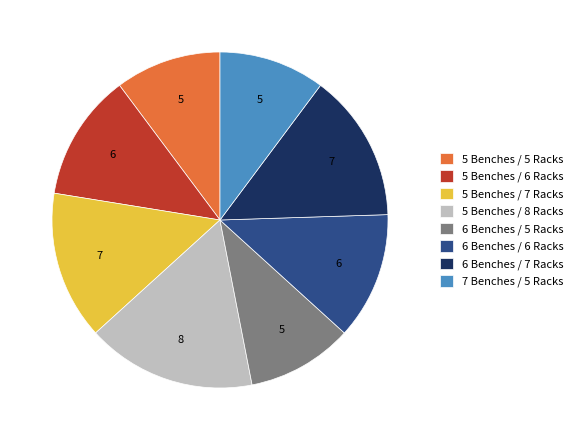

Is 5 Benches / 8 Racks the majority of the pie?

No